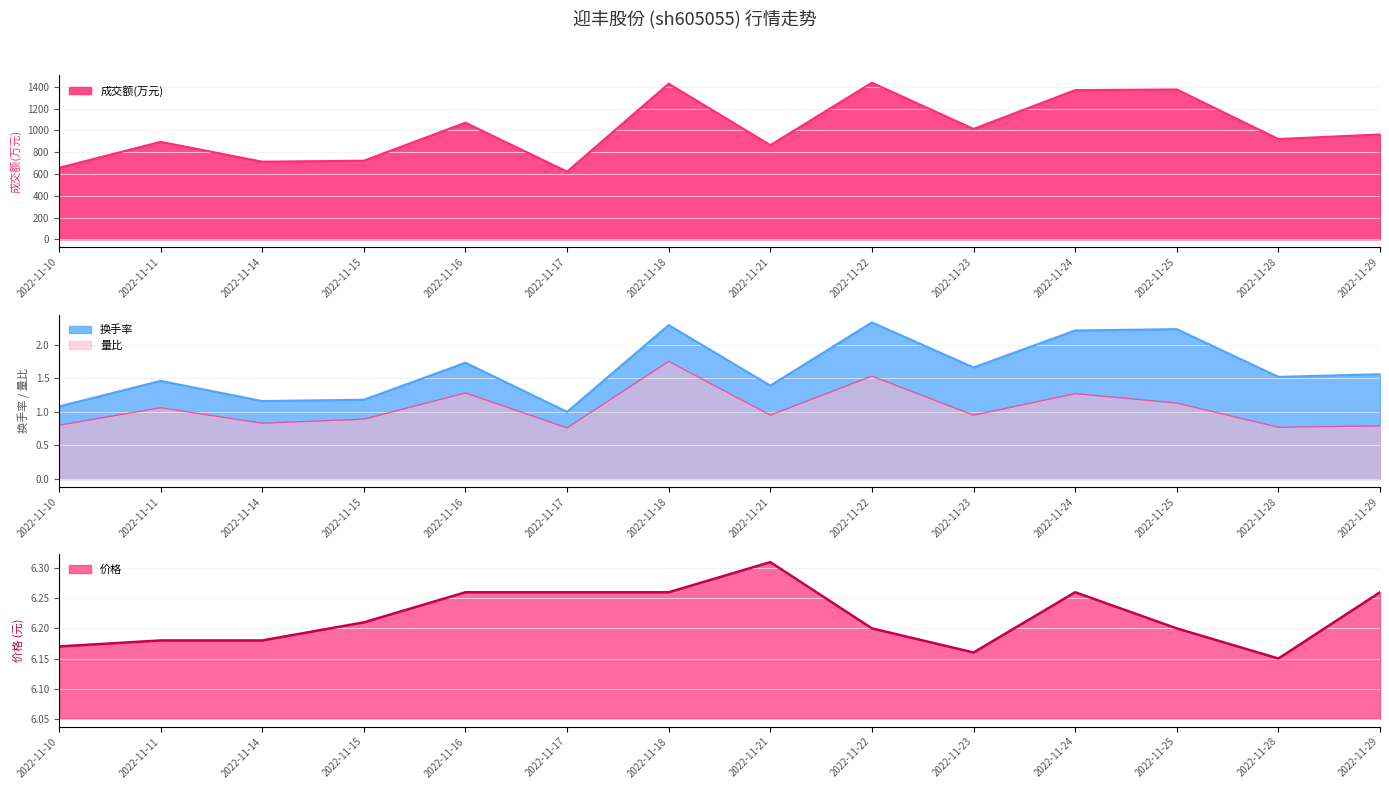

What is the value of the 换手率 point at the 12th from the left?

2.2